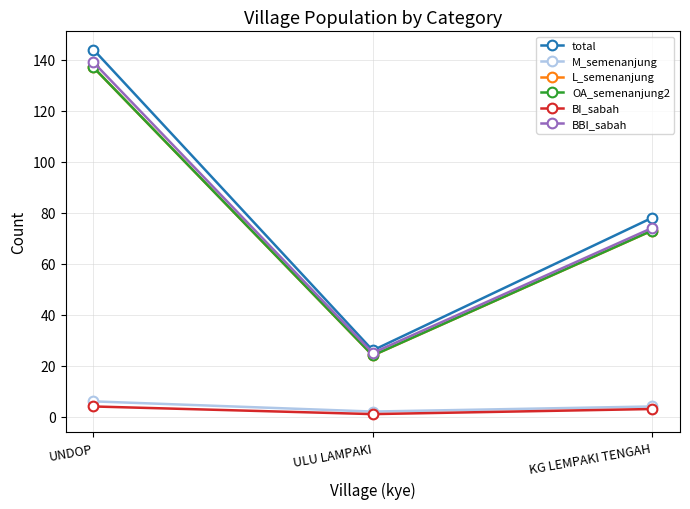

Is this an area chart (filled region under the line)?

No